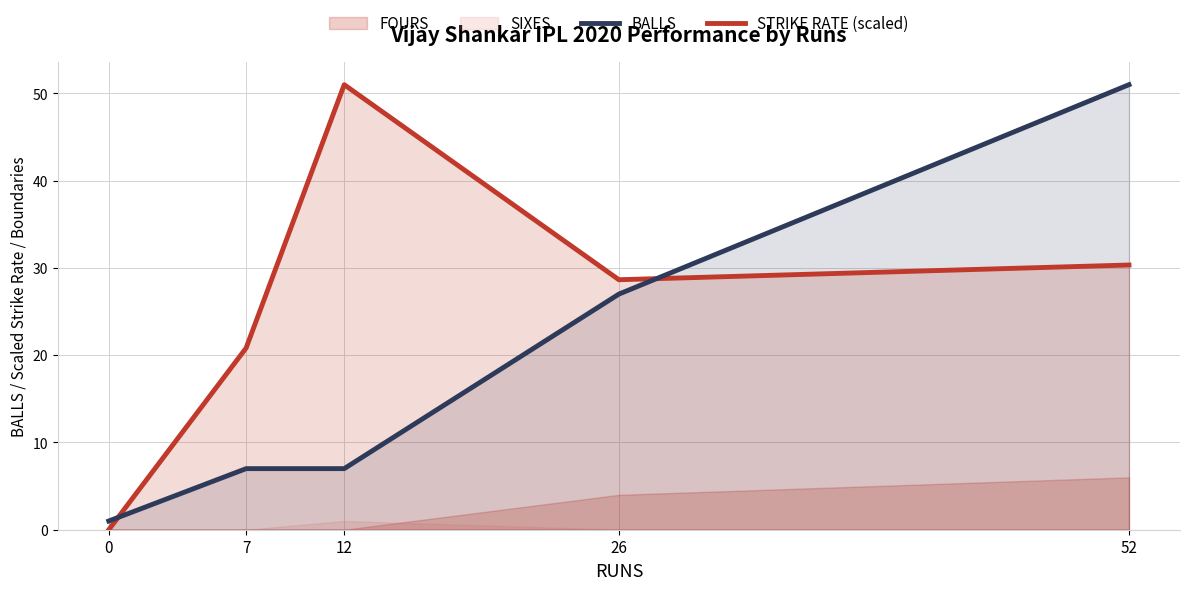

Where does the STRIKE RATE (scaled) series first go above 28?

12